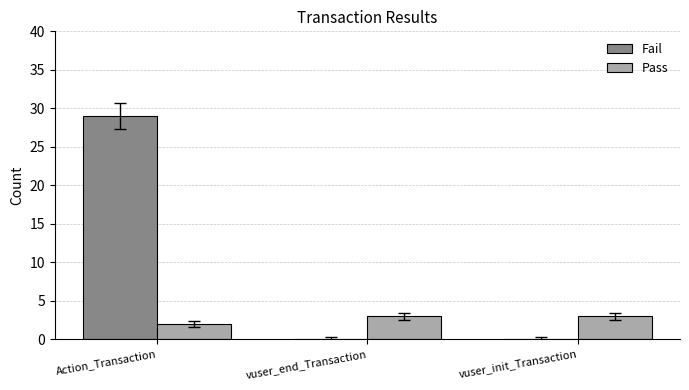

Which label corresponds to the largest value in the chart?

Action_Transaction